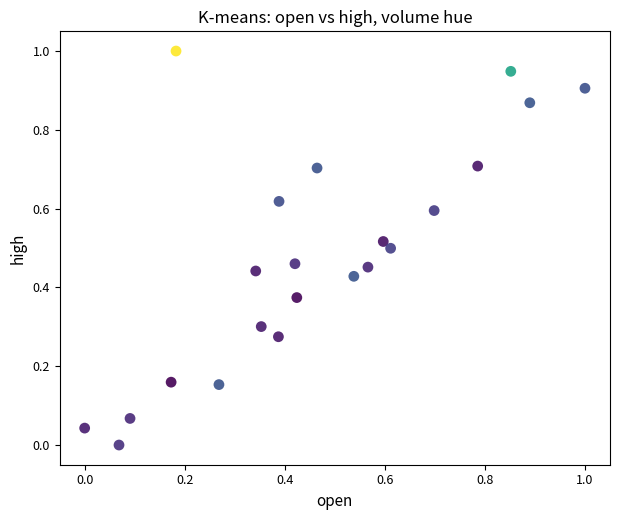

What is the range of X values (max minus min)?

1.0